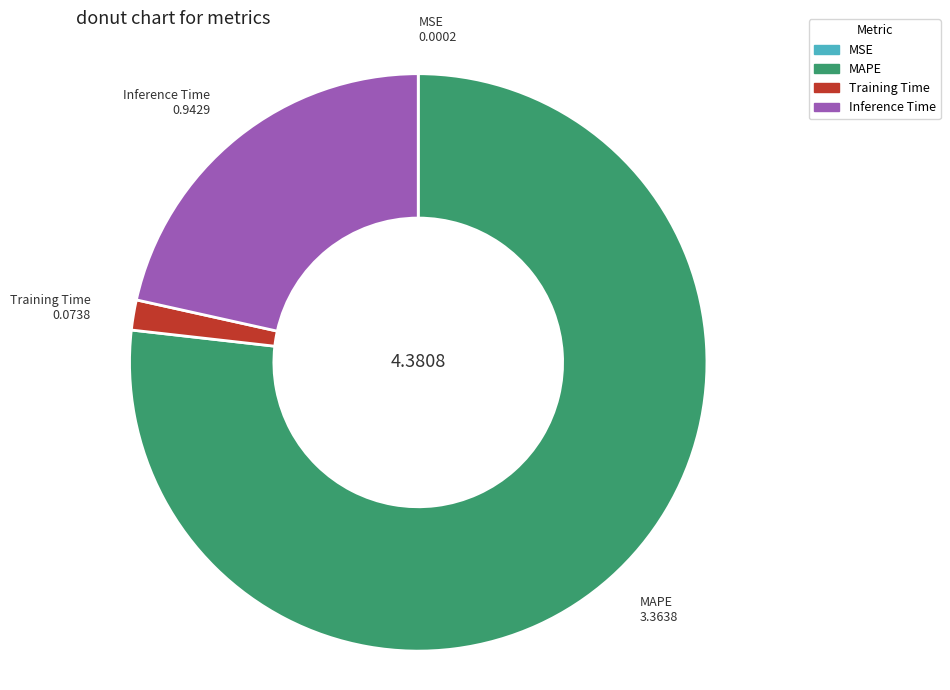

Is there any slice that represents more than half of the pie?

Yes